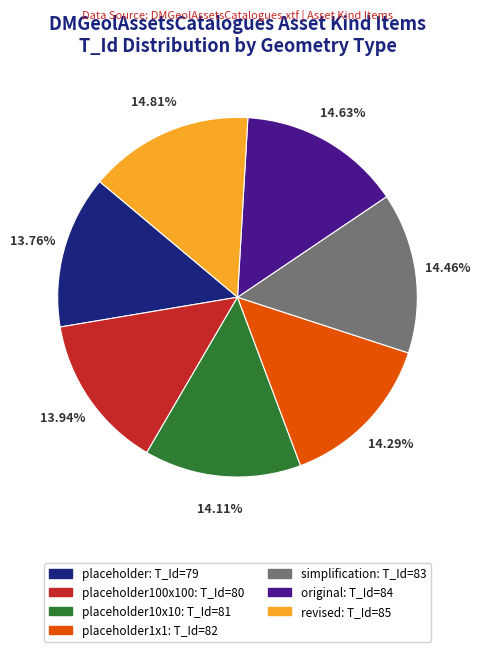

Is there any slice that represents more than half of the pie?

No